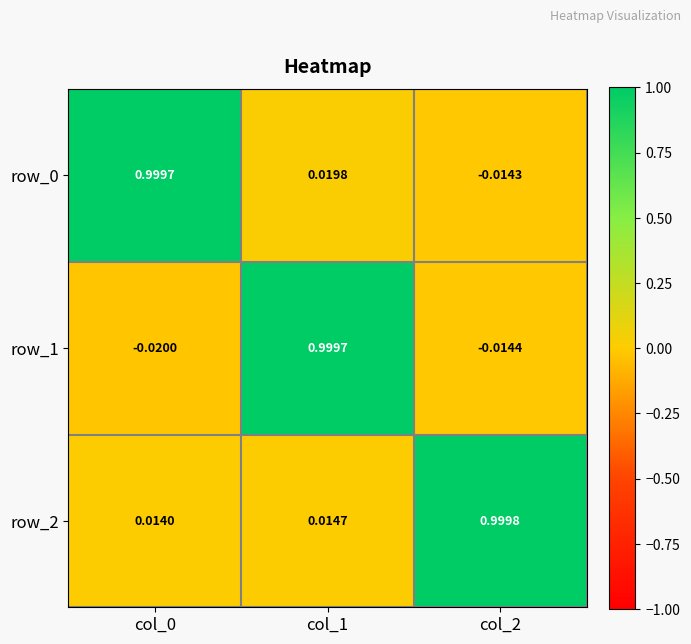

How many data points in row_1 are less than 0?

2